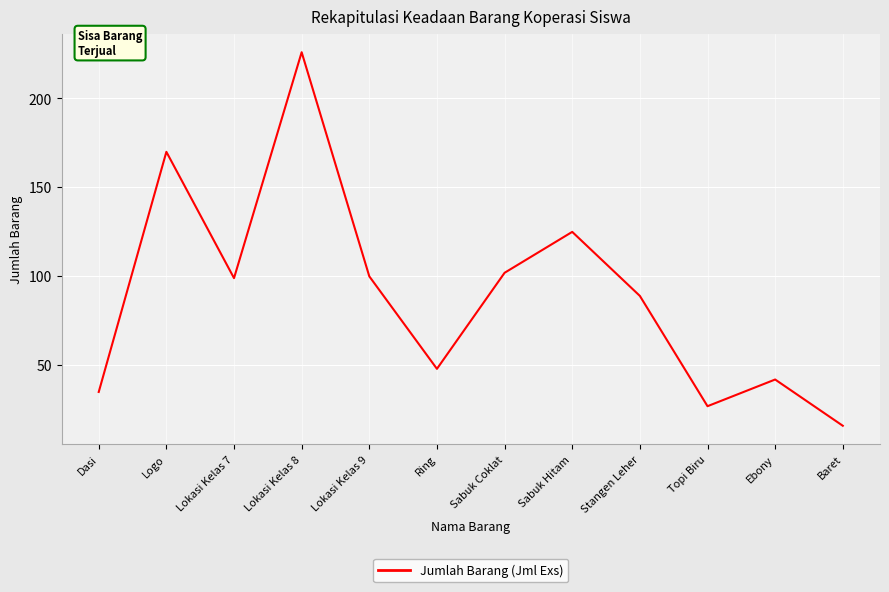

What is the approximate value at Ebony?

42